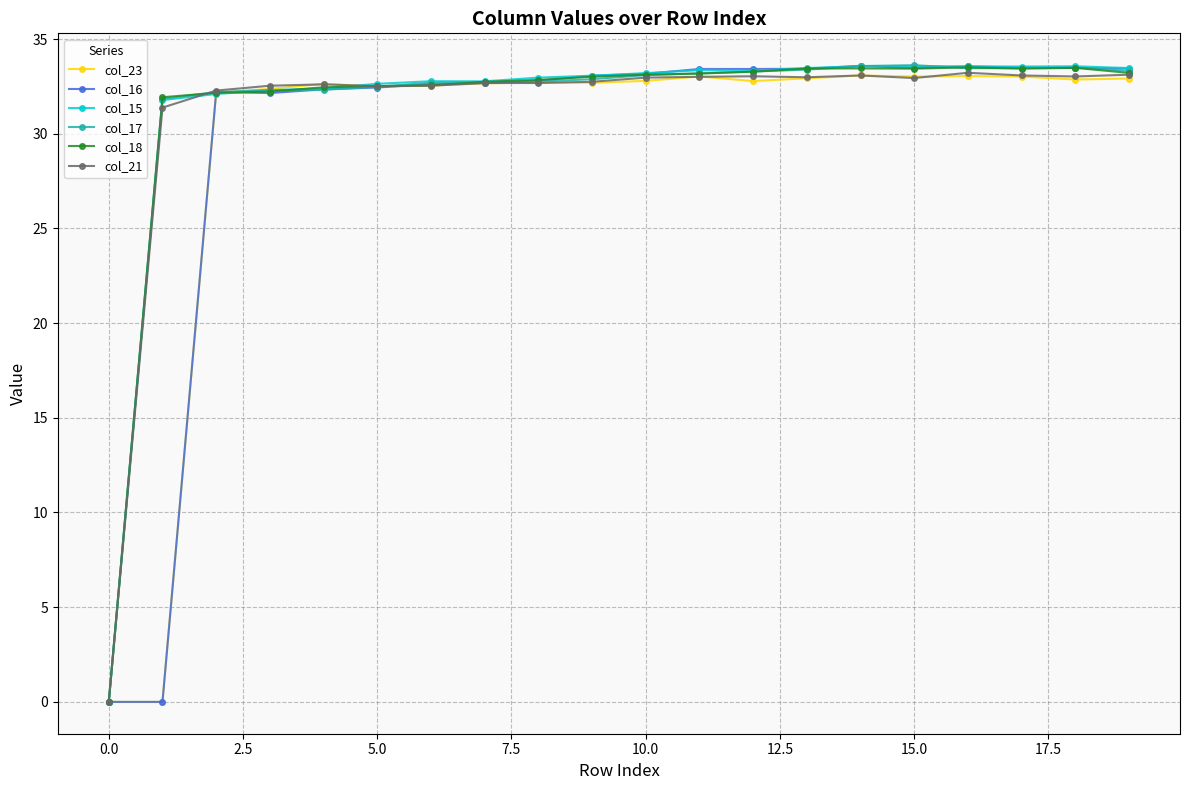

What is the sum of all col_17 values?

626.1